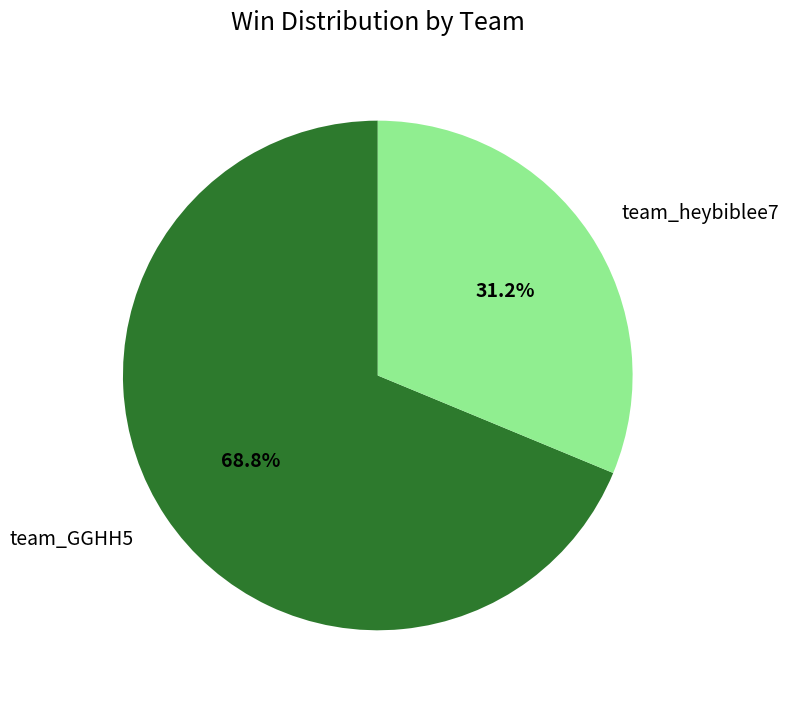

The team_GGHH5 slice represents 69% of the pie. True or false?

True